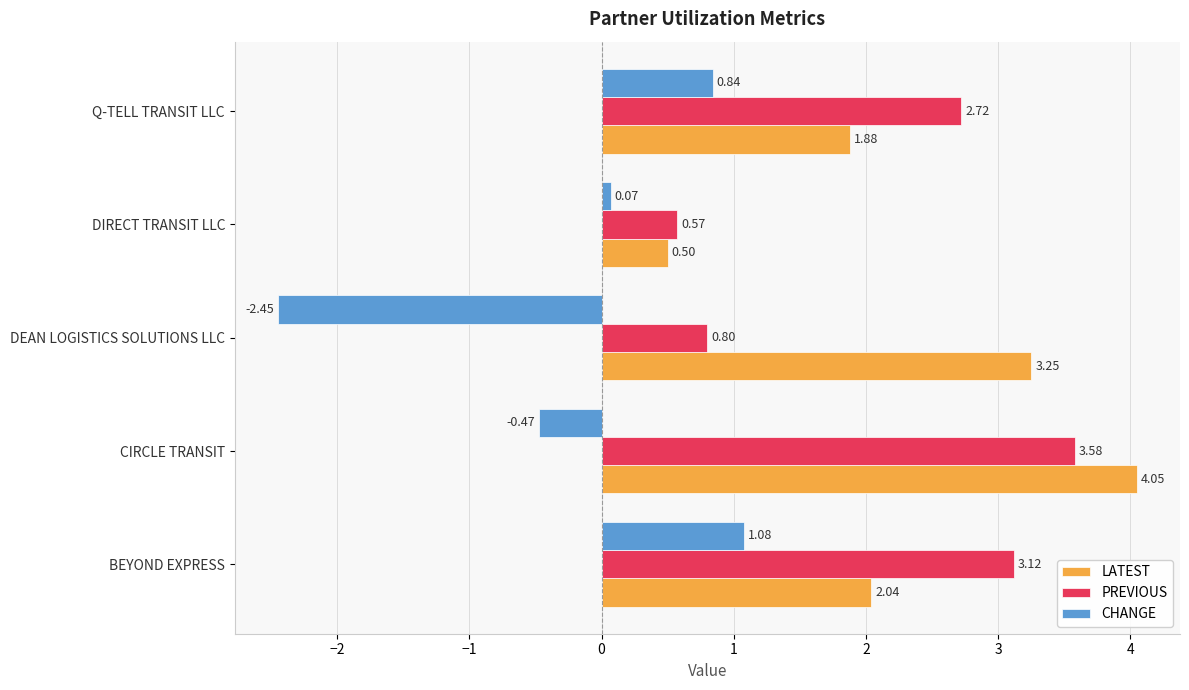

Which label corresponds to the largest value in the chart?

CIRCLE TRANSIT